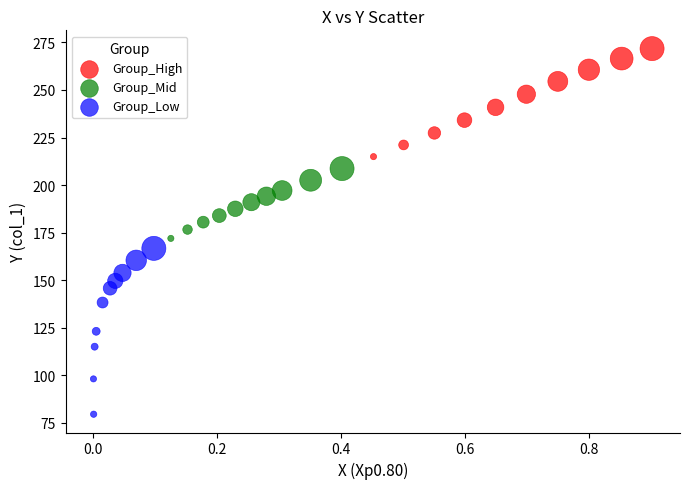

What are all the series names shown in the legend?

Group_High, Group_Mid, Group_Low